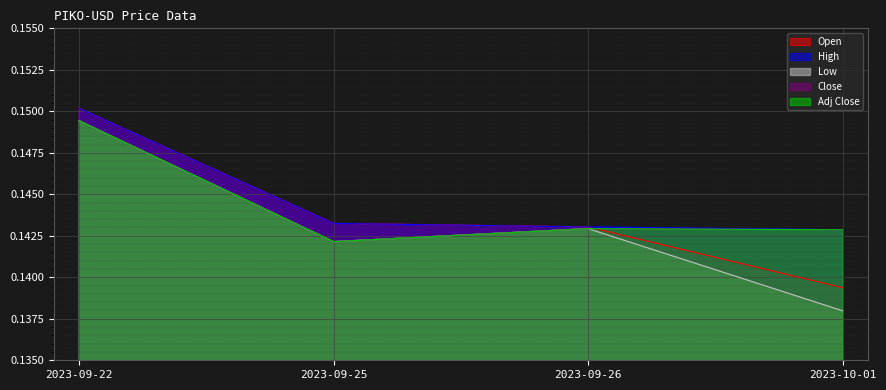

List the labels in order of Adj Close value, smallest first.

2023-09-25, 2023-10-01, 2023-09-26, 2023-09-22